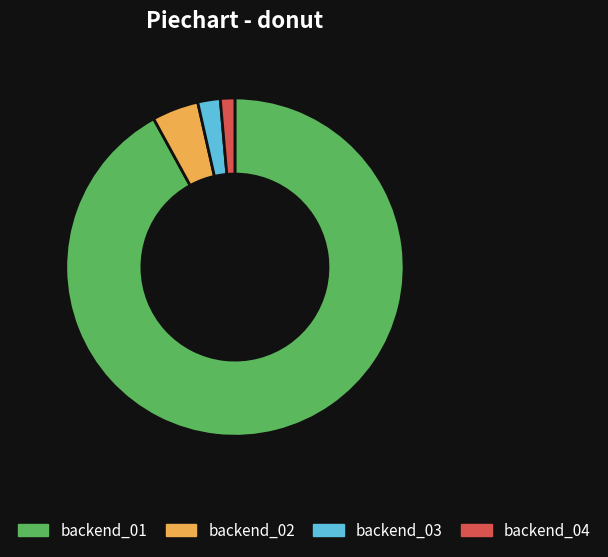

Which has a higher value, backend_04 or backend_02?

backend_02